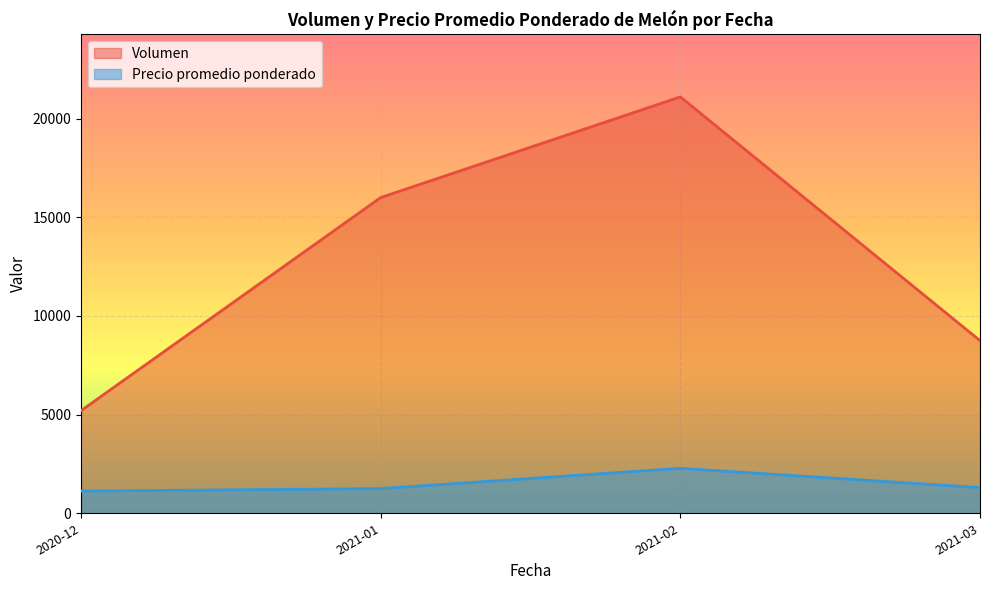

Rank the series by their maximum value, from lowest to highest.

Precio promedio ponderado, Volumen